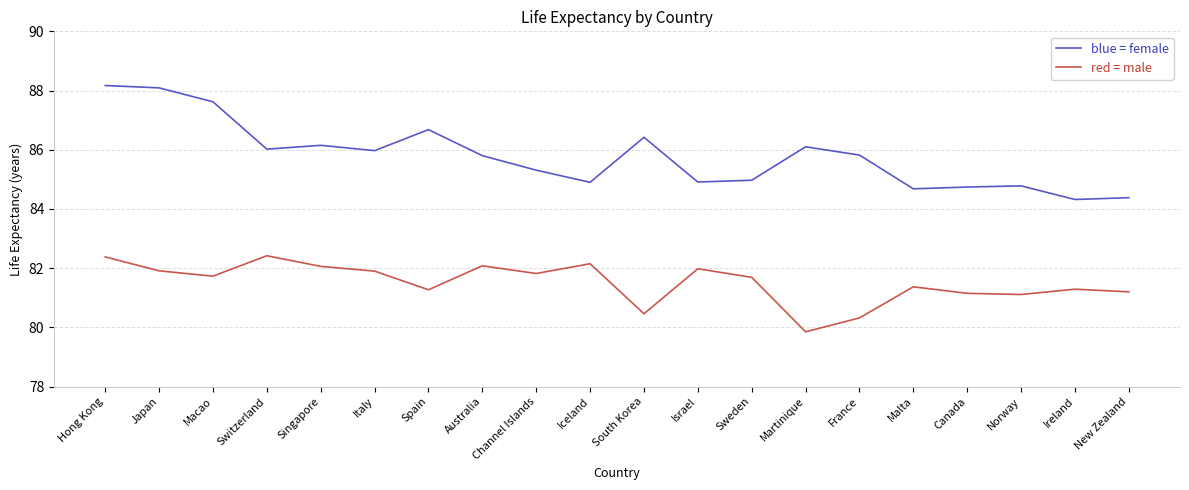

What is the difference between the highest and lowest values at Hong Kong?

5.8